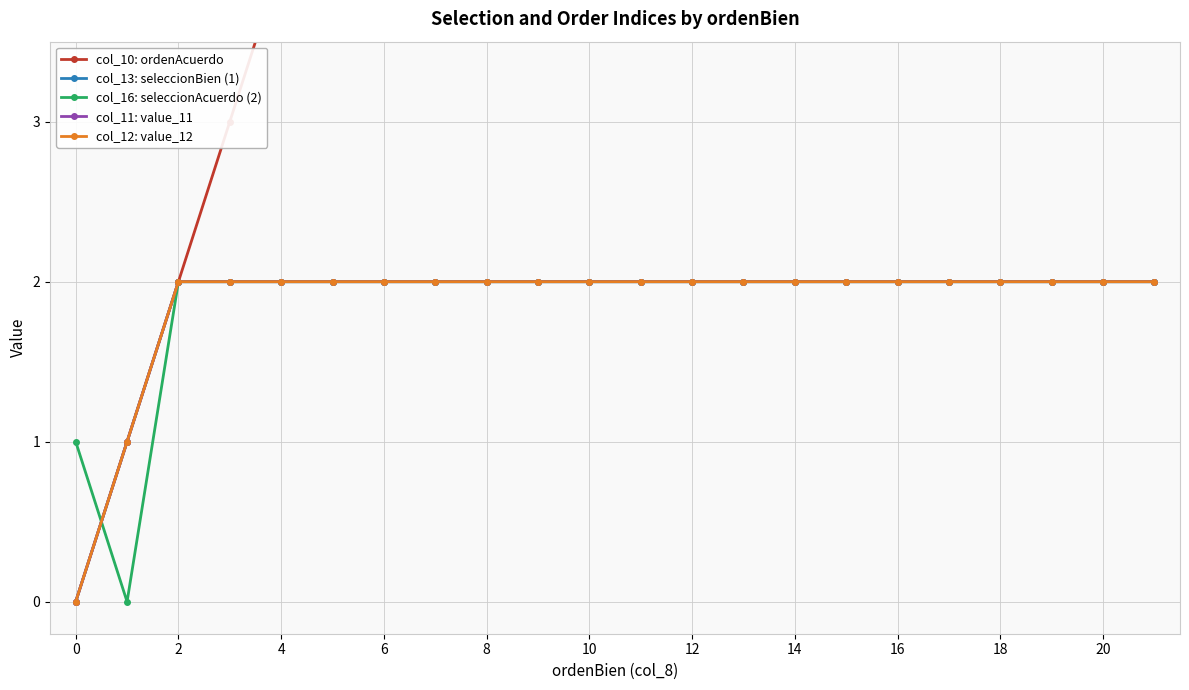

What is the label of the 14th point from the left?

13